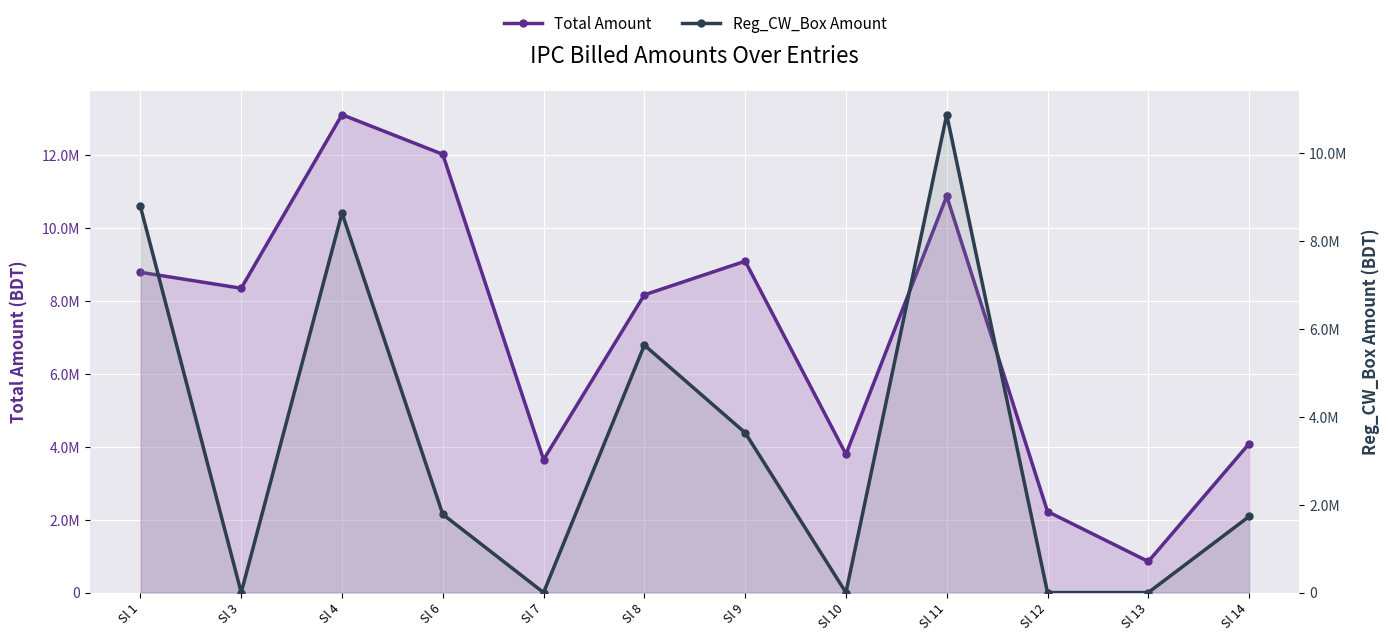

How many lines are shown in the chart?

2